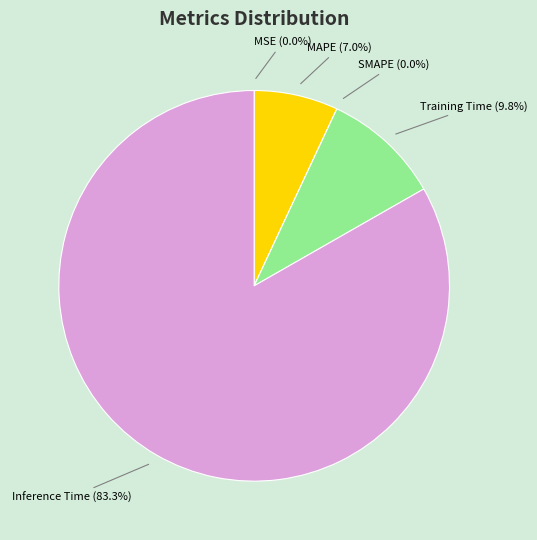

What percentage is the Inference Time slice, to the nearest percent?

83%